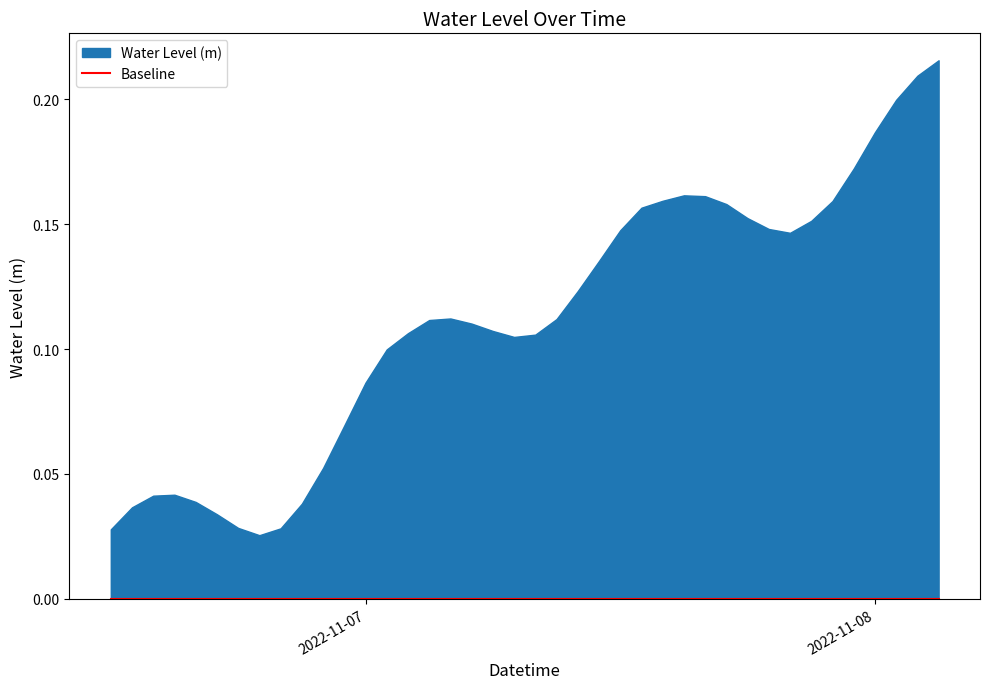

Which has a higher value, 2022-11-06 22:00:00 or 2022-11-07 16:00:00?

2022-11-07 16:00:00